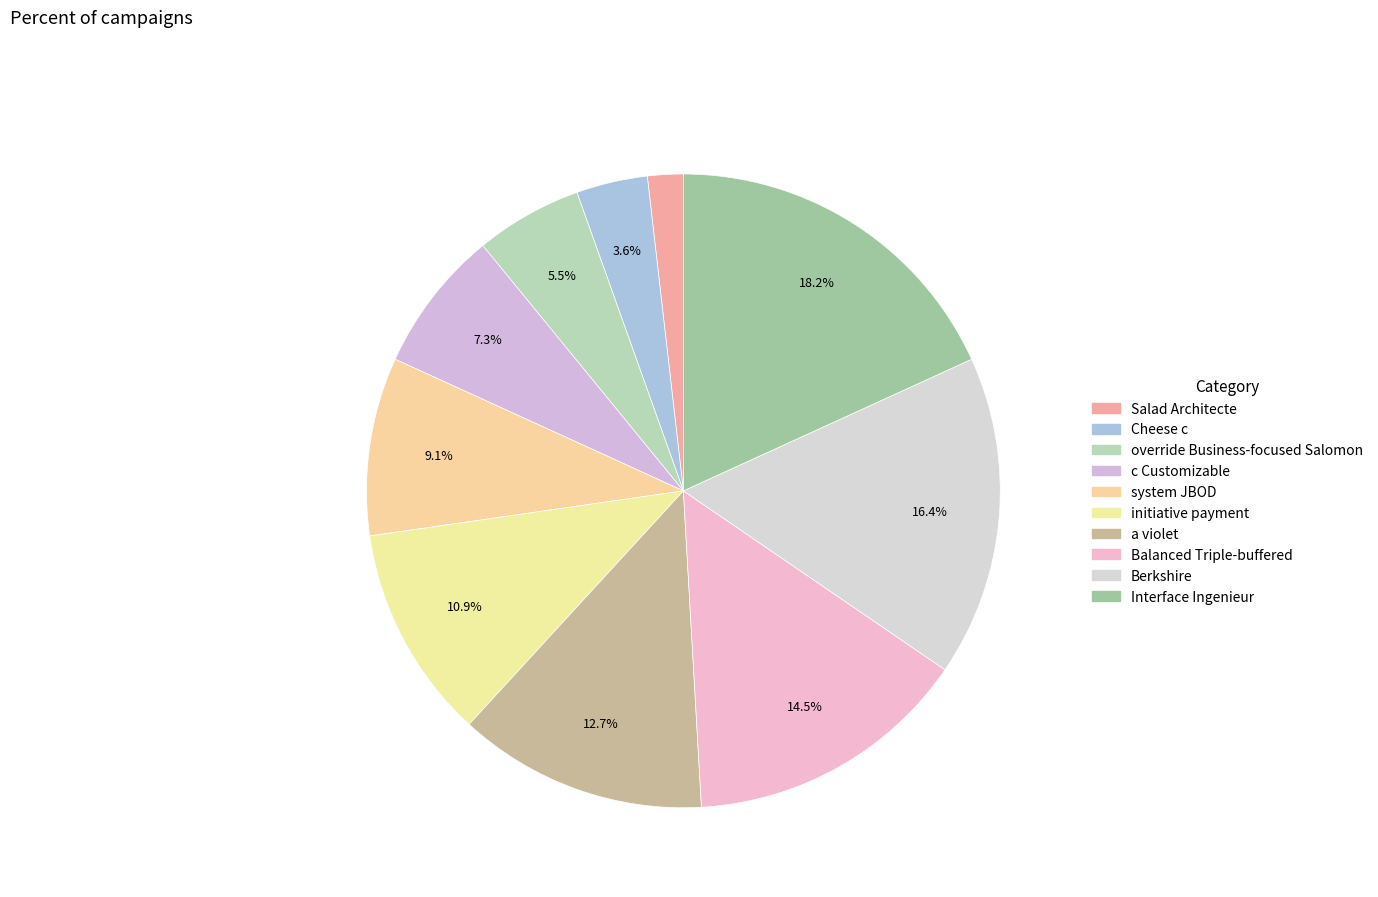

To the nearest percent, what percentage of the pie is Balanced Triple-buffered?

15%